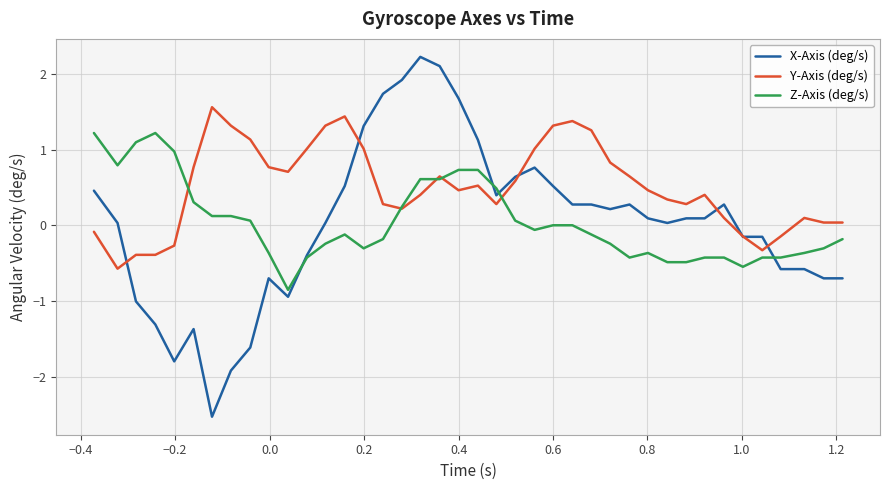

Which series has the widest spread of values?

X-Axis (deg/s)